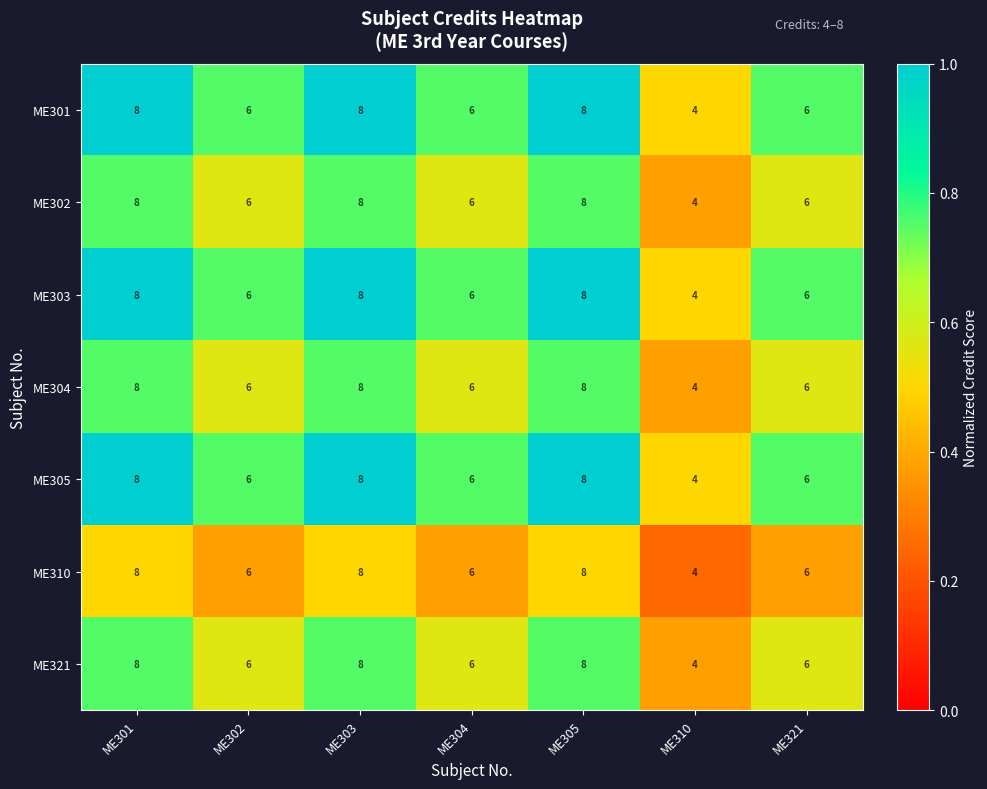

What is the spread (max minus min) of values at ME321?

0